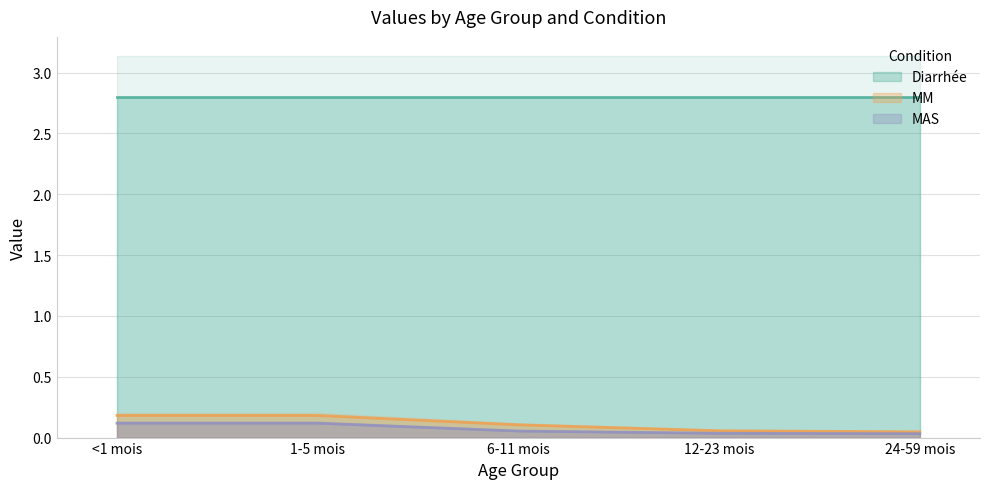

What is the difference between the maximum and minimum values in the MM series?

0.1